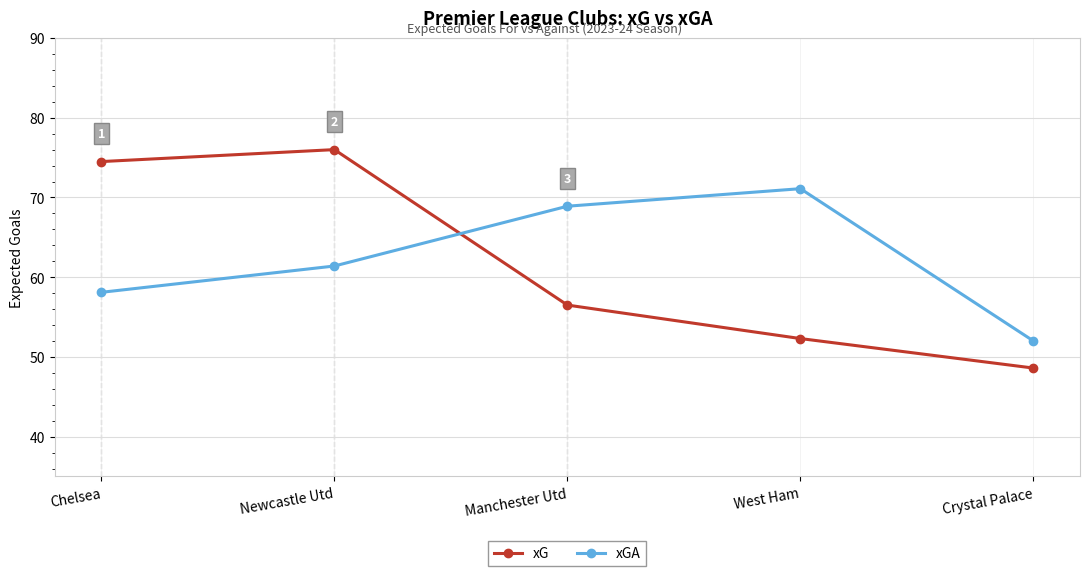

Reading left to right, transcribe all the data shown in this chart.

xG: Chelsea=74.5	Newcastle Utd=76.0	Manchester Utd=56.5	West Ham=52.3	Crystal Palace=48.6
xGA: Chelsea=58.1	Newcastle Utd=61.4	Manchester Utd=68.9	West Ham=71.1	Crystal Palace=52.0